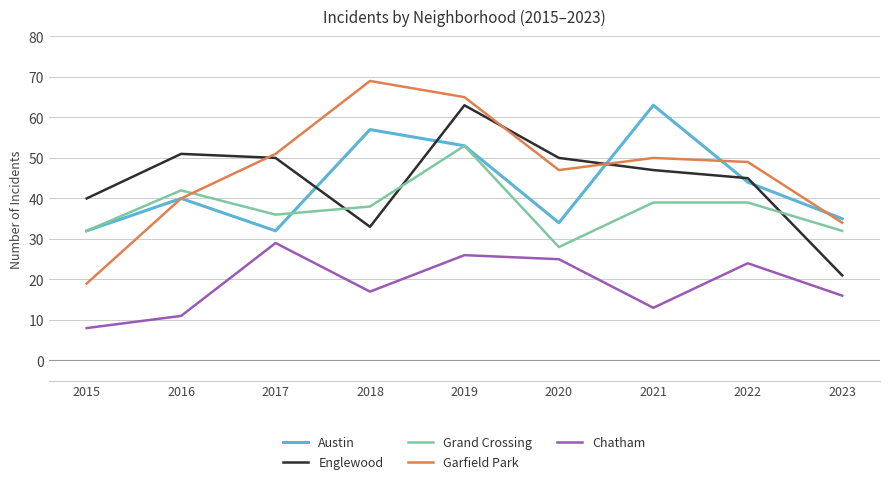

In Grand Crossing, how many points are lower than both neighbors (excluding endpoints)?

2